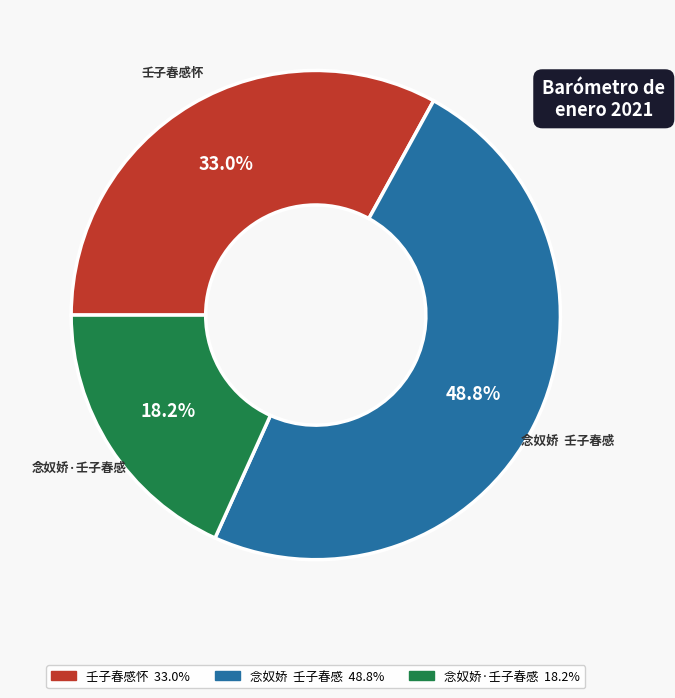

Approximately how many times larger is the value at 念奴娇 壬子春感 compared to 念奴娇·壬子春感?

2.7